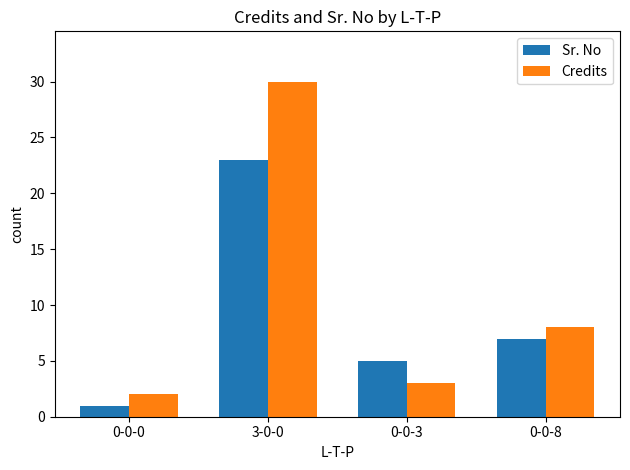

What is the label of the 2nd bar from the left?

3-0-0